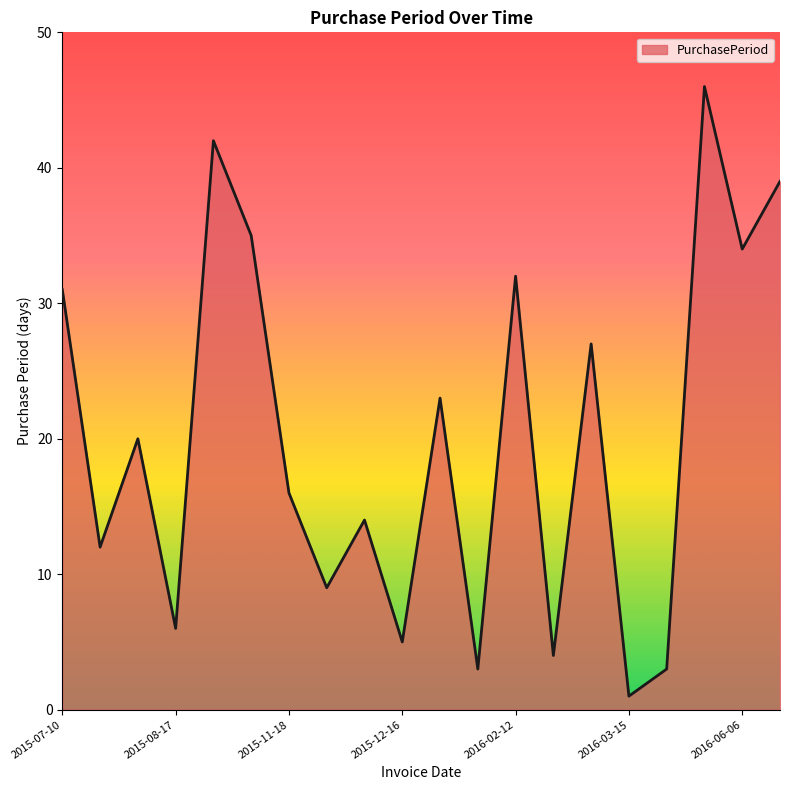

What is the maximum value shown in the chart?

46